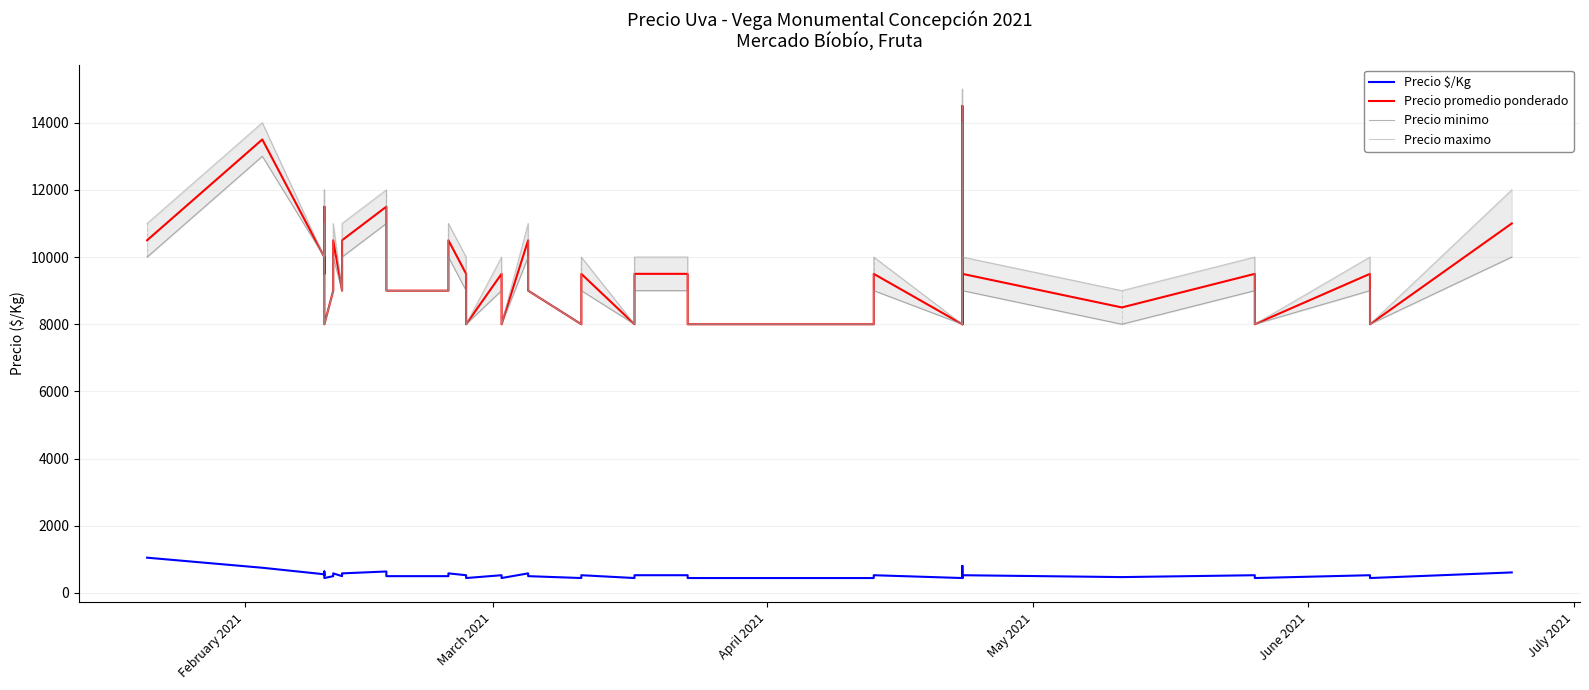

At which label does Precio $/Kg reach its peak?

February 2021